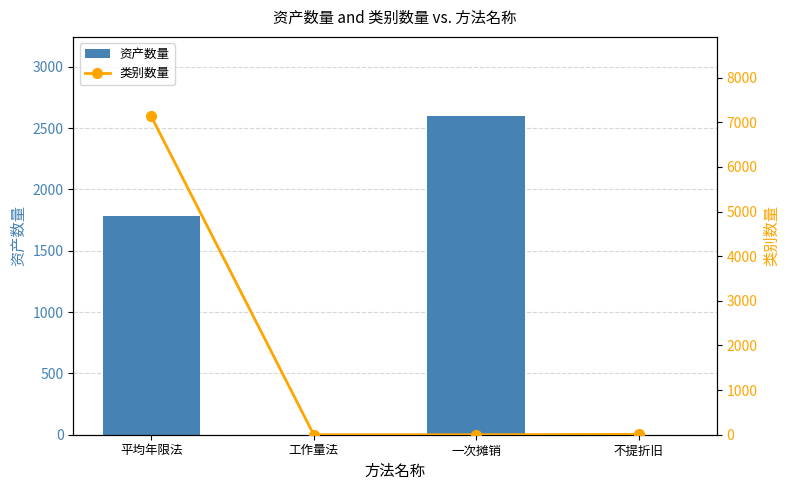

Count the 资产数量 values in the range 0 to 2595.

4